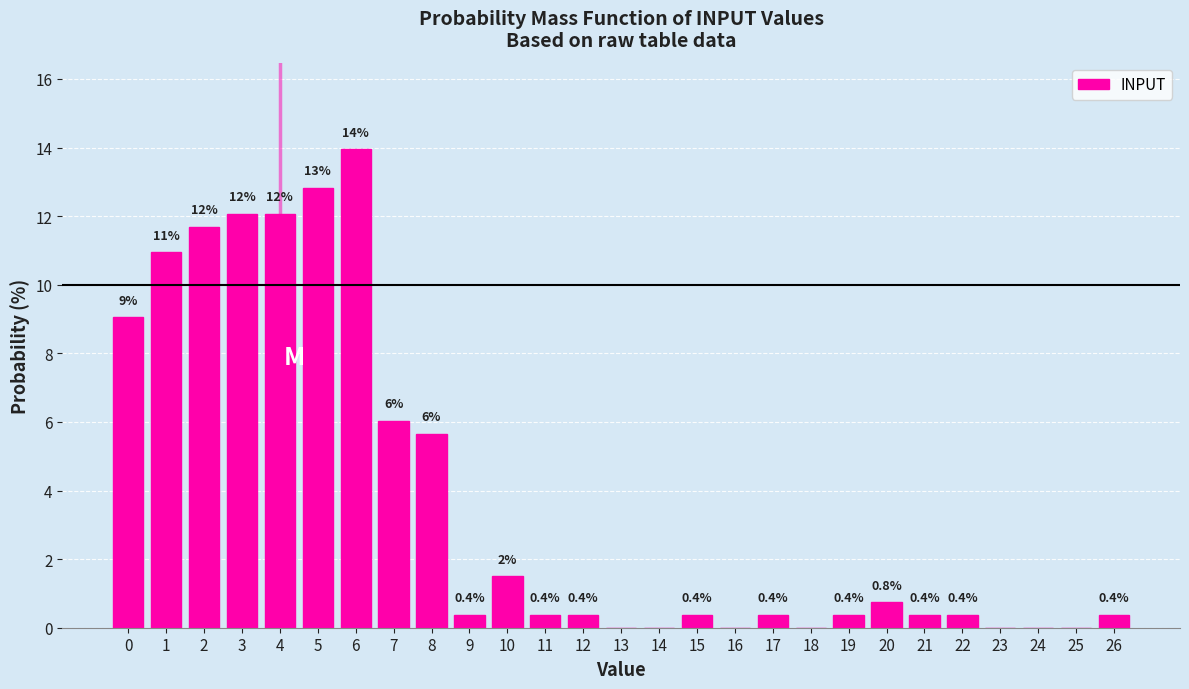

Read the value at 5.

12.8